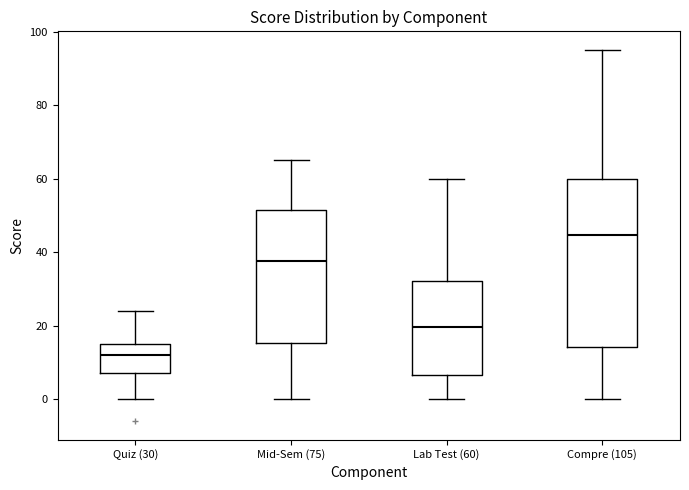

Comparing the boxes themselves (not the whiskers), which one is the tallest?

Compre (105)